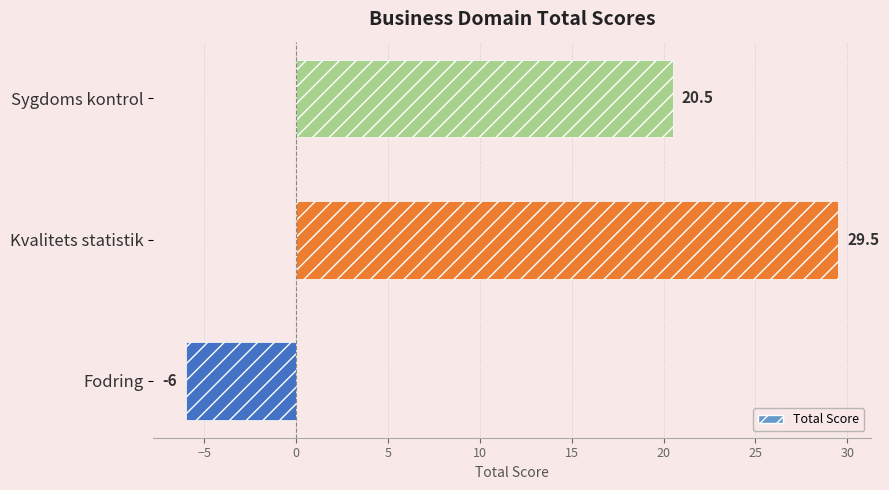

Which has a higher value, Fodring or Sygdoms kontrol?

Sygdoms kontrol